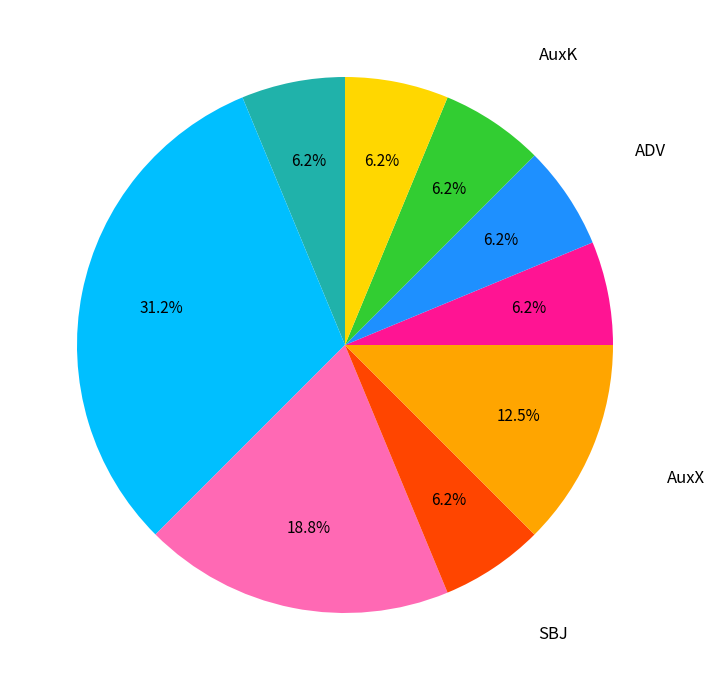

Does any single category account for the majority?

No